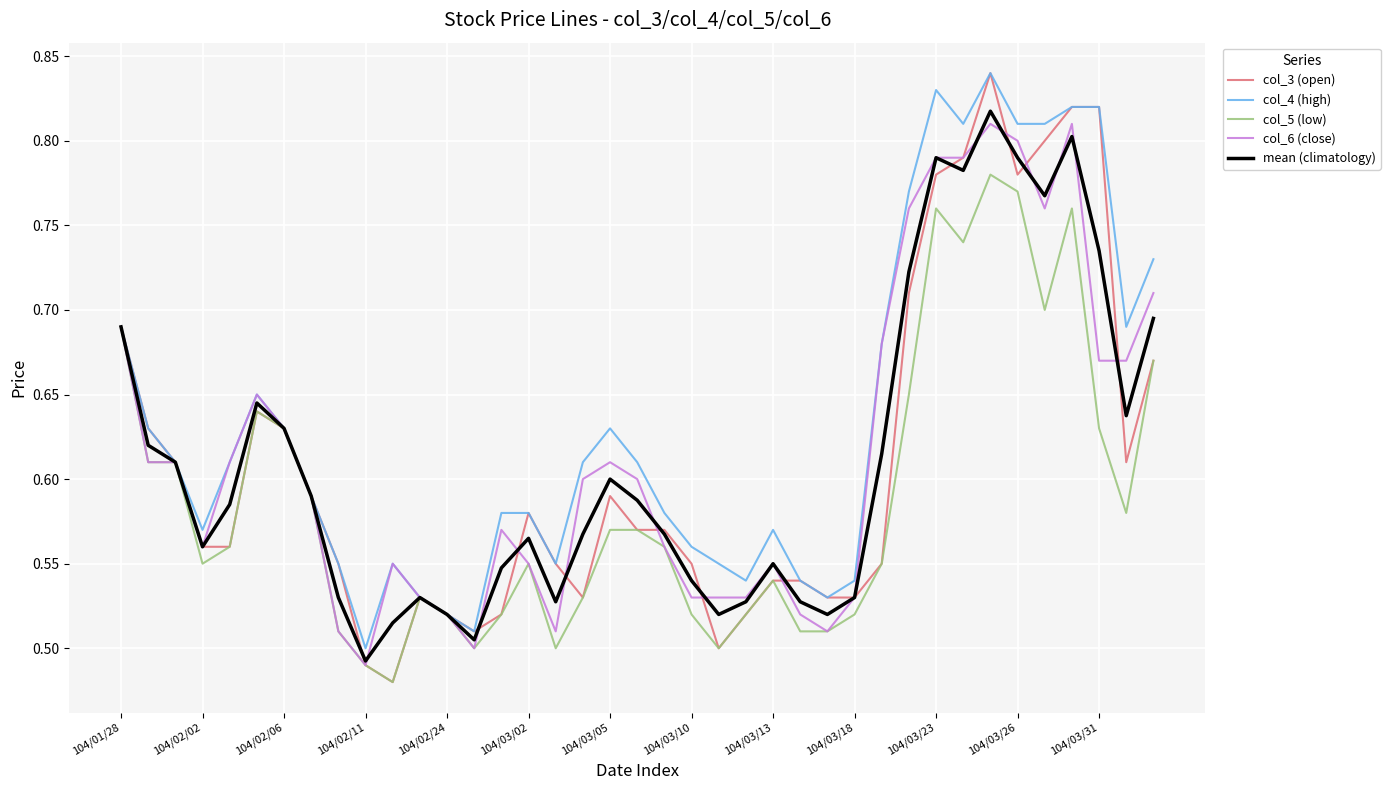

Which series has the largest total across all categories?

col_4 (high)